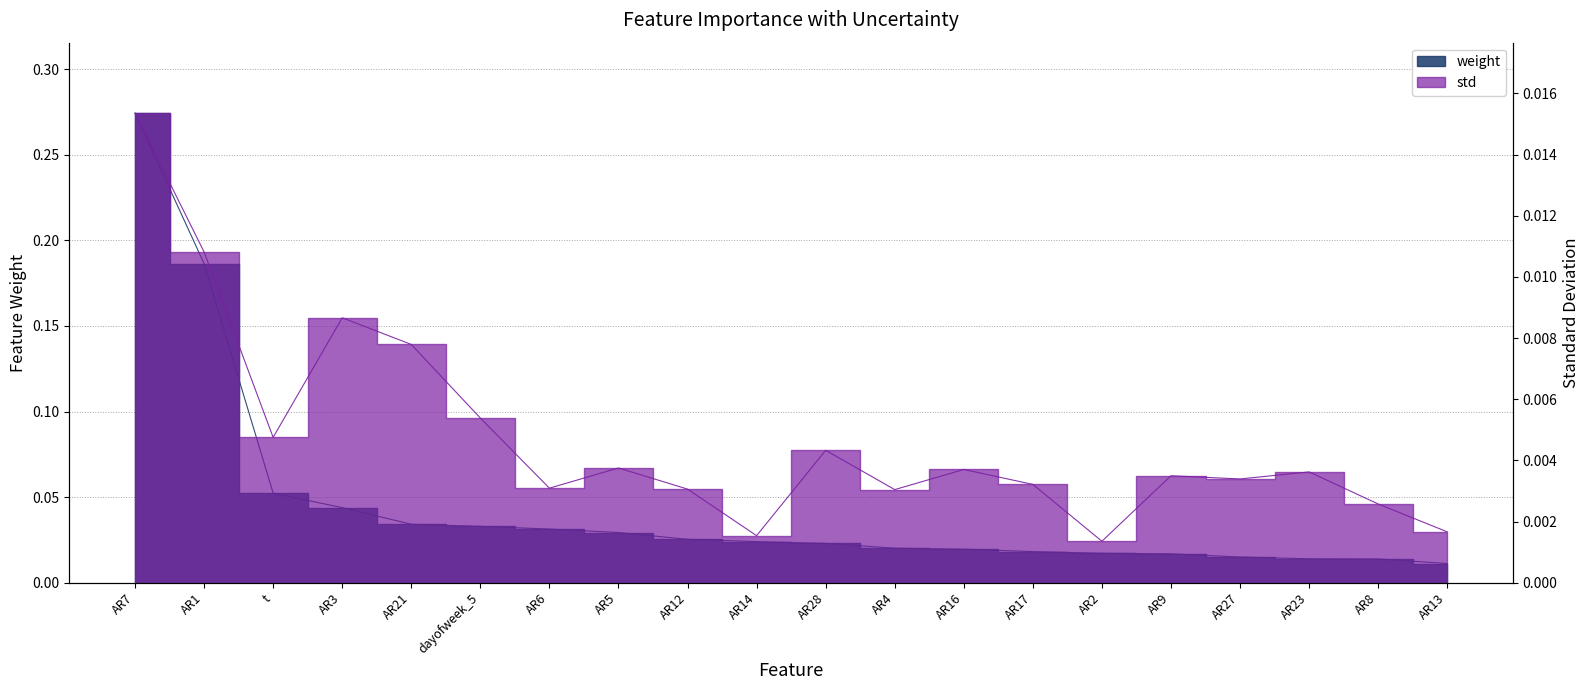

Is it true that std equals 0.0 at AR7?

True